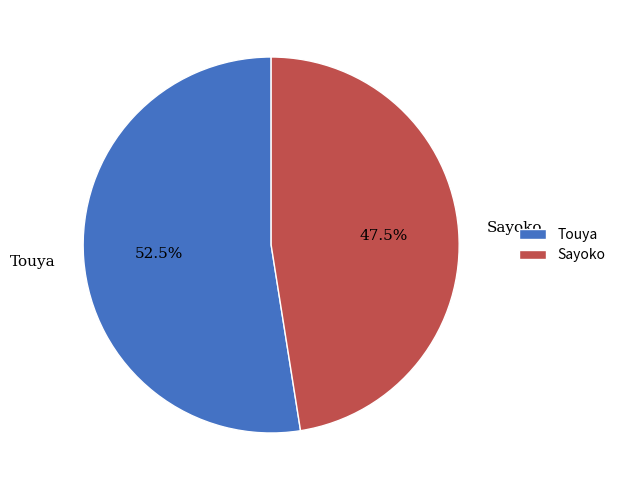

To the nearest percent, what is the difference between the largest and smallest slice percentages?

5%